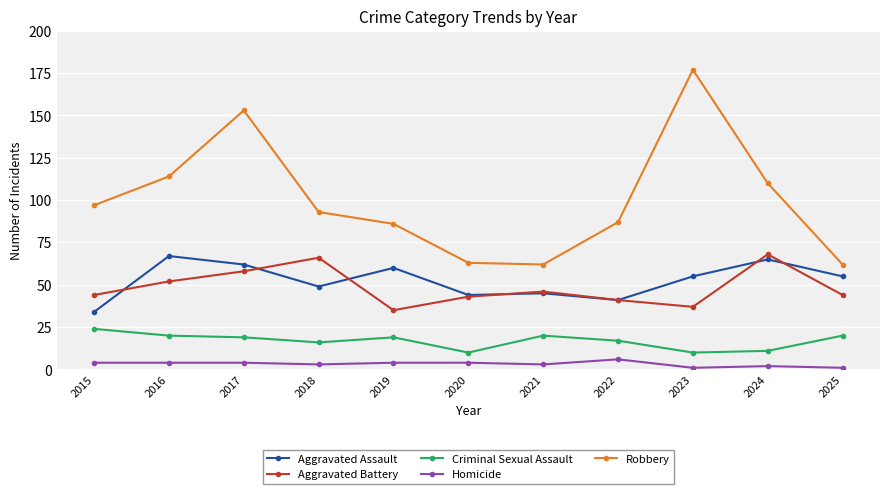

In Aggravated Battery, how many points are higher than both neighbors (excluding endpoints)?

3